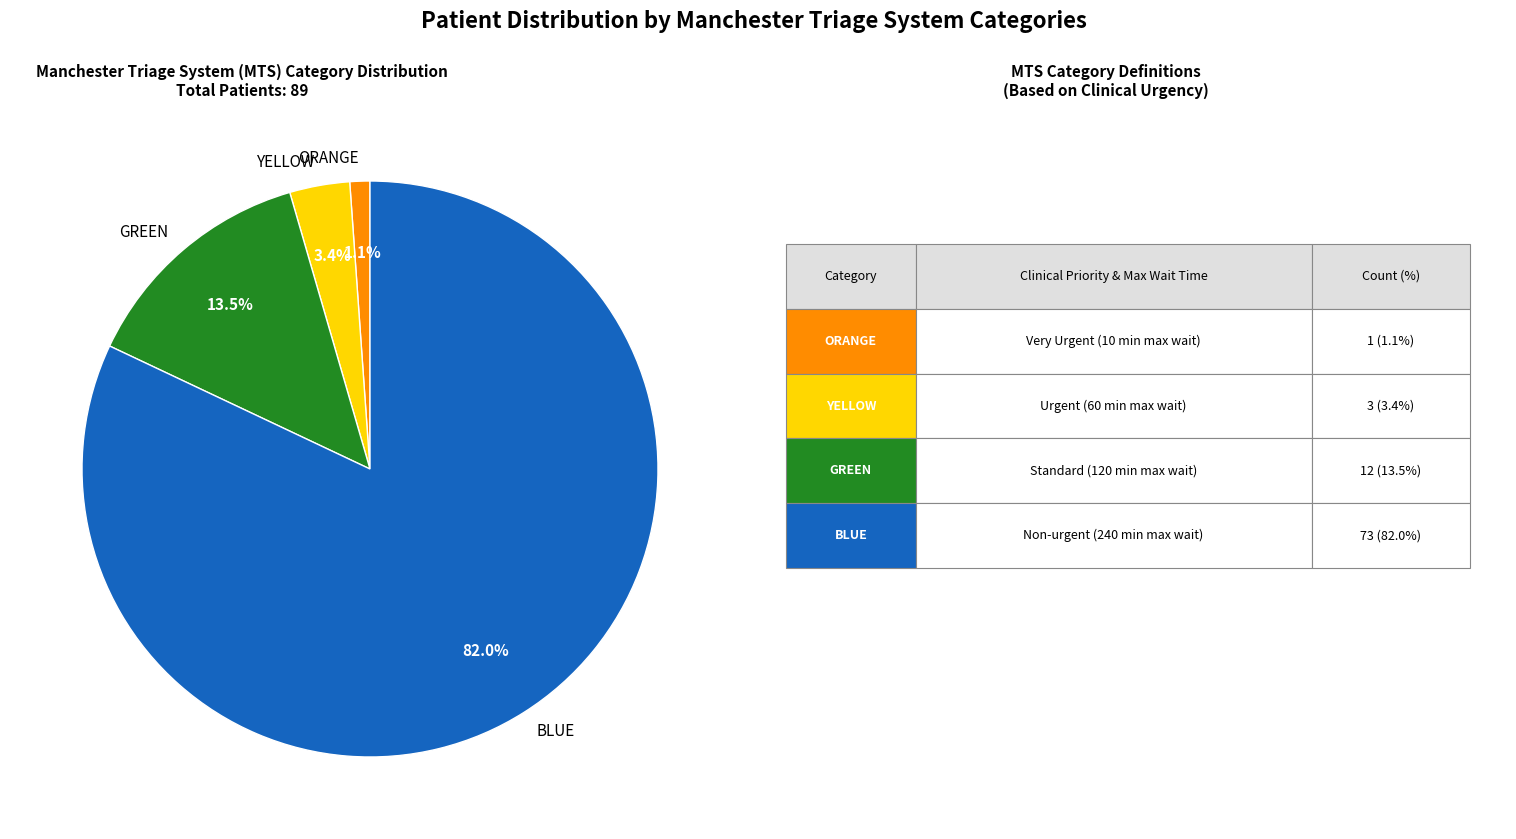

Is there any slice that represents more than half of the pie?

Yes